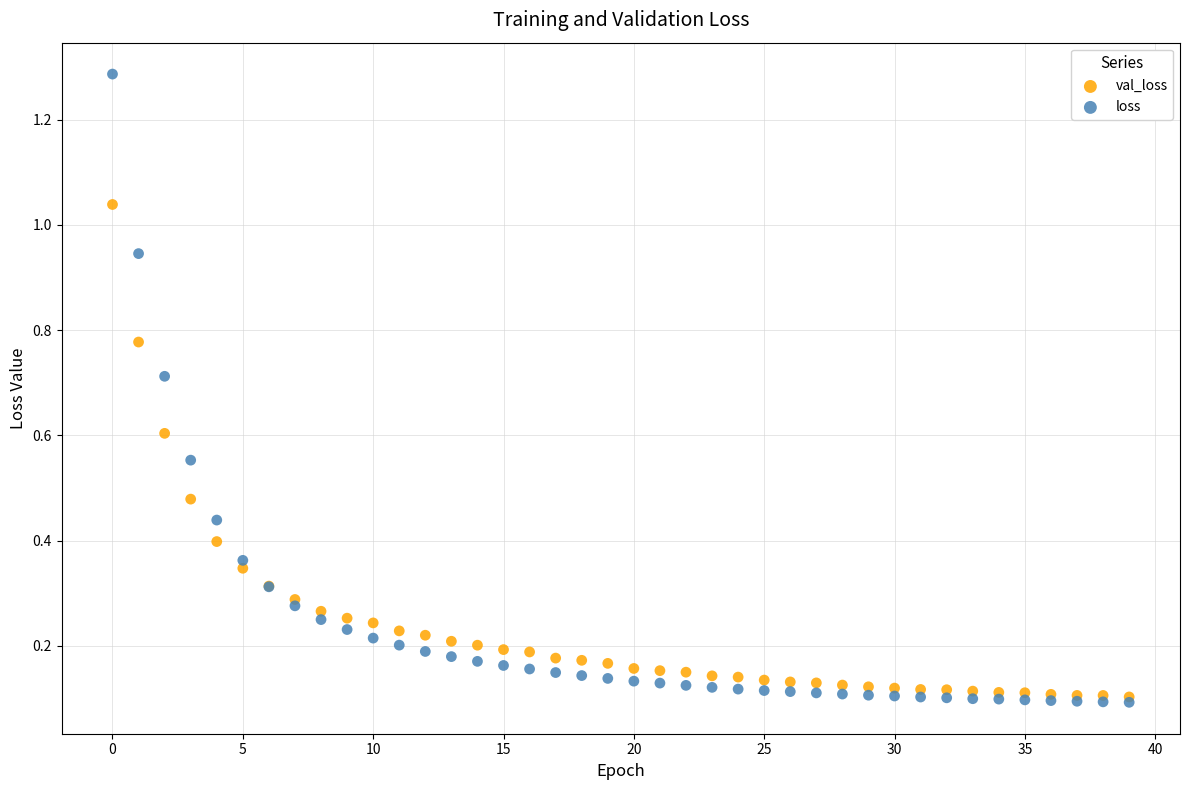

What are all the series names shown in the legend?

val_loss, loss